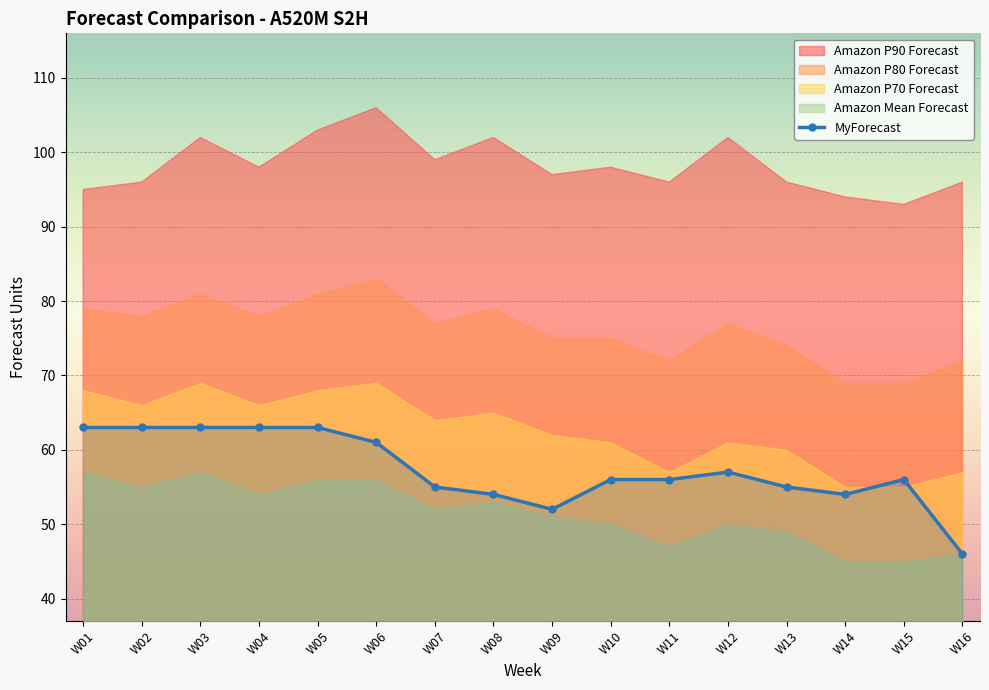

What is the lowest value of the MyForecast series?

46